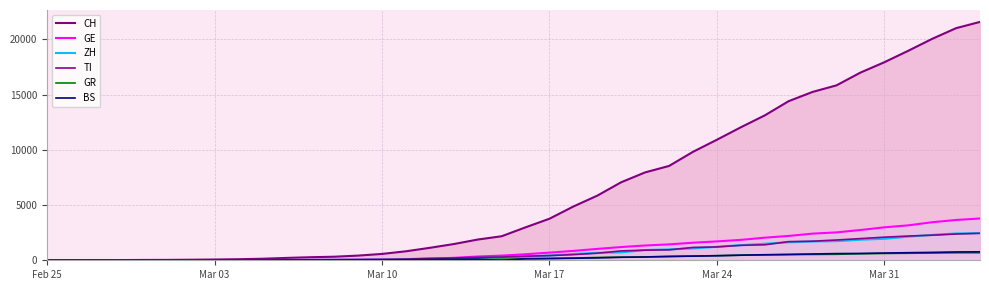

Which series changed the most between Mar 10 and Mar 17?

CH